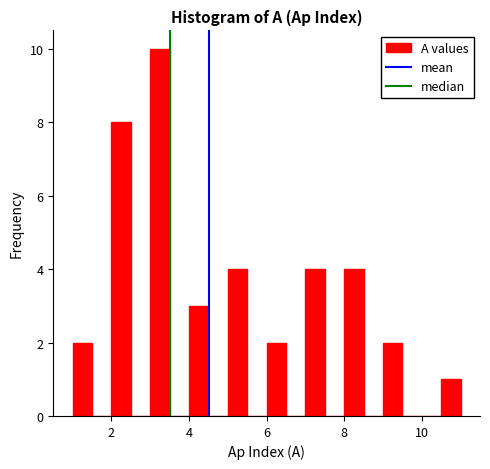

Around what value on the x-axis is the tallest bar? Give the approximate position of its centre, as read against the axis.

3.2